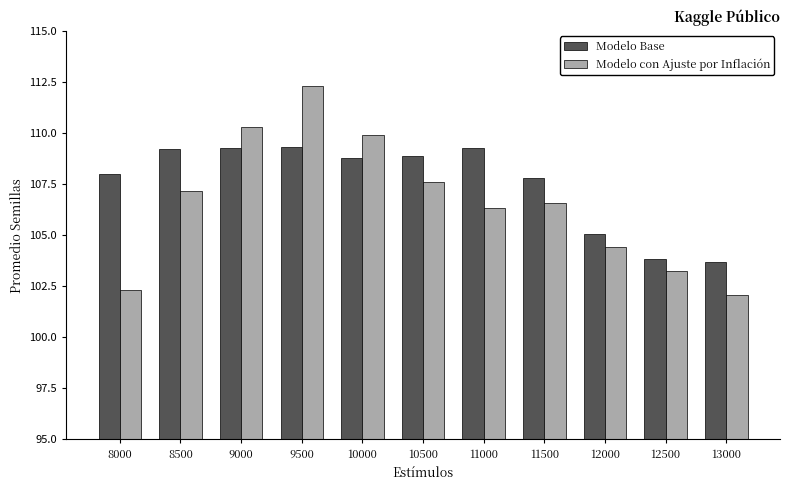

Which series has the largest range (max minus min)?

Modelo con Ajuste por Inflación